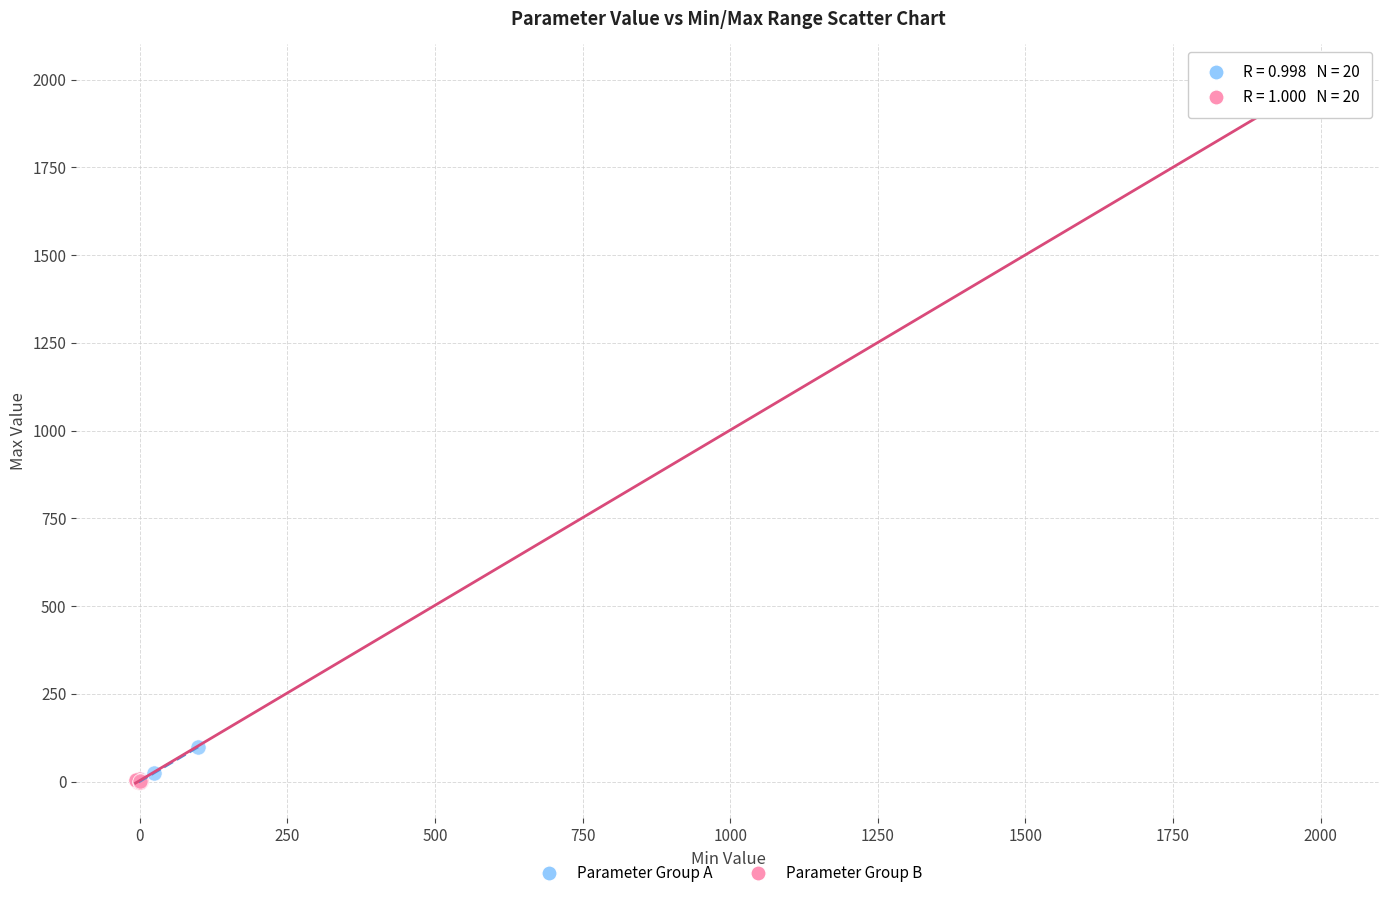

Which series reaches the maximum Y coordinate?

Parameter Group B